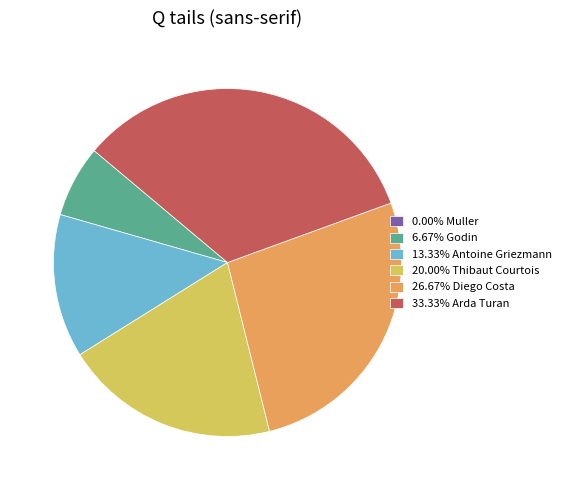

What is the ratio of the value at 13.33% Antoine Griezmann to the value at 6.67% Godin?

2.0